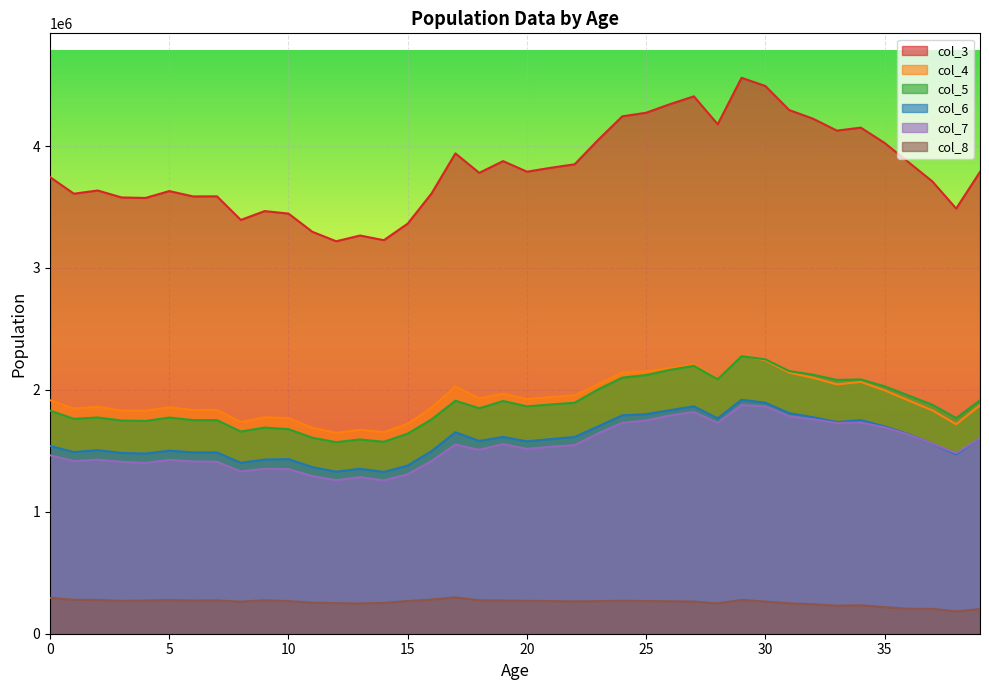

What is the average value of the col_6 series?

1593625